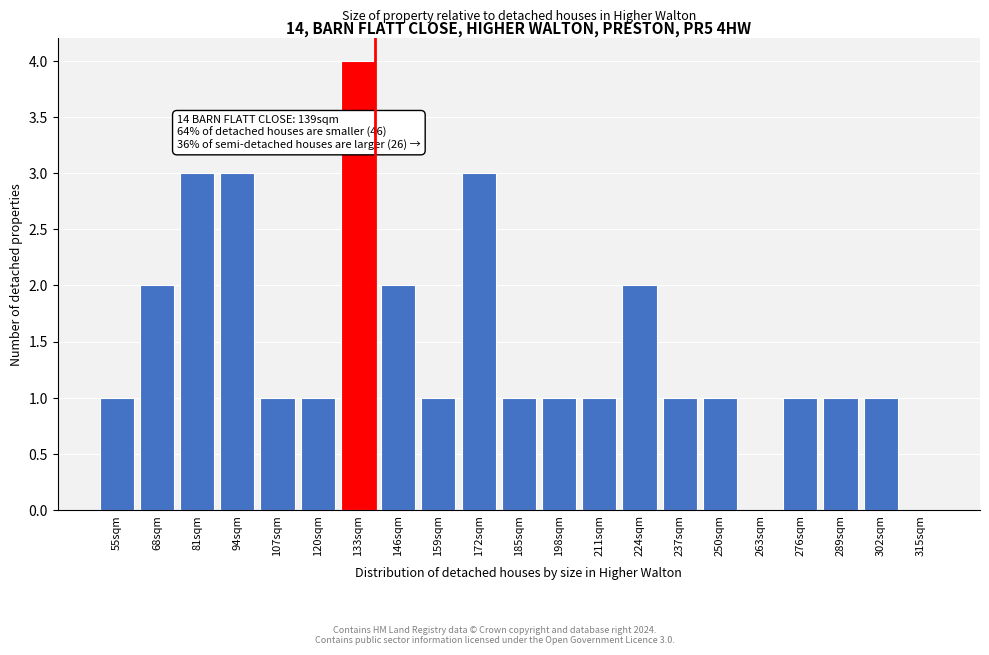

Reading left to right, list all the values displayed in this chart.

55sqm=1	68sqm=2	81sqm=3	94sqm=3	107sqm=1	120sqm=1	133sqm=4	146sqm=2	159sqm=1	172sqm=3	185sqm=1	198sqm=1	211sqm=1	224sqm=2	237sqm=1	250sqm=1	263sqm=0	276sqm=1	289sqm=1	302sqm=1	315sqm=0